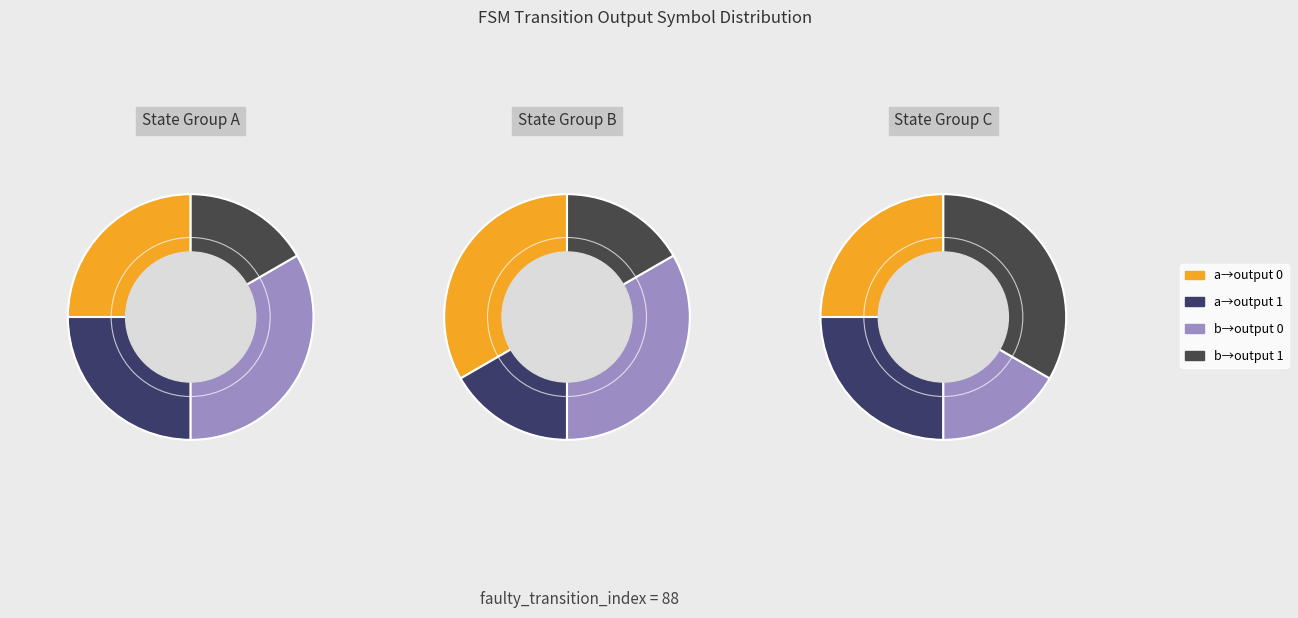

Is there any slice that represents more than half of the pie?

No